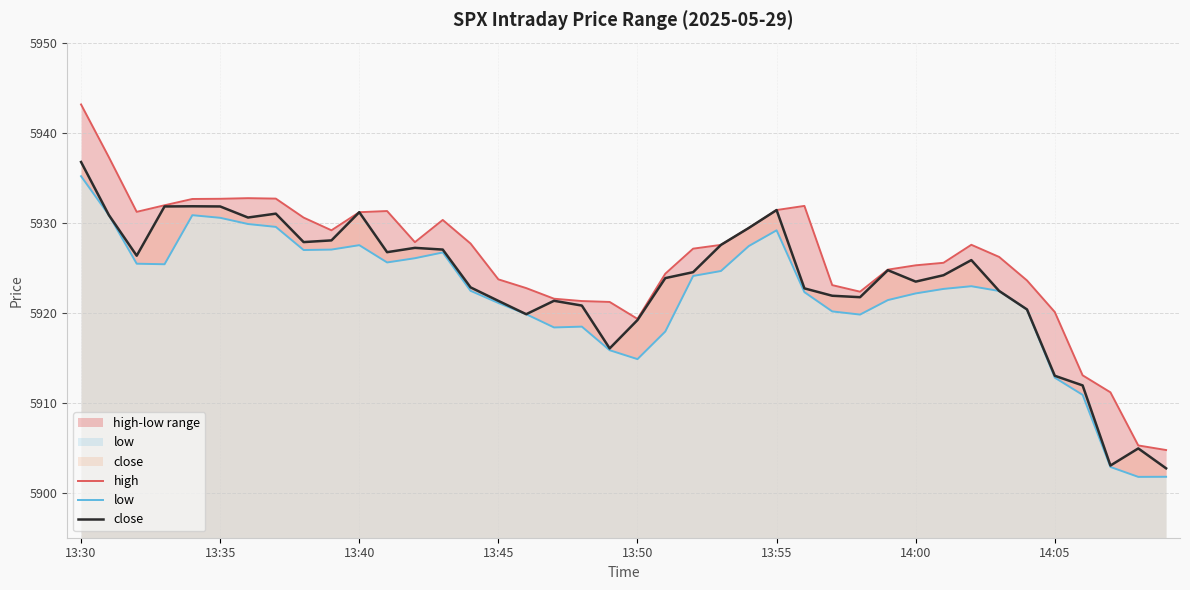

How many categories are shown in the chart?

40